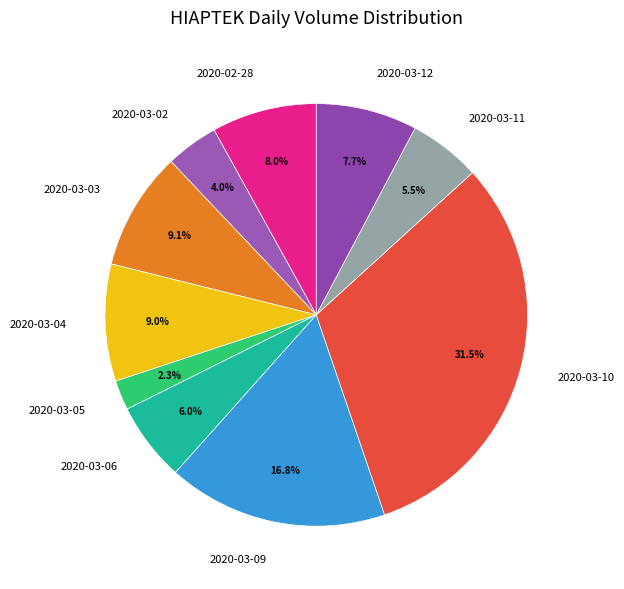

Does 2020-03-11 account for over 50% of the chart?

No